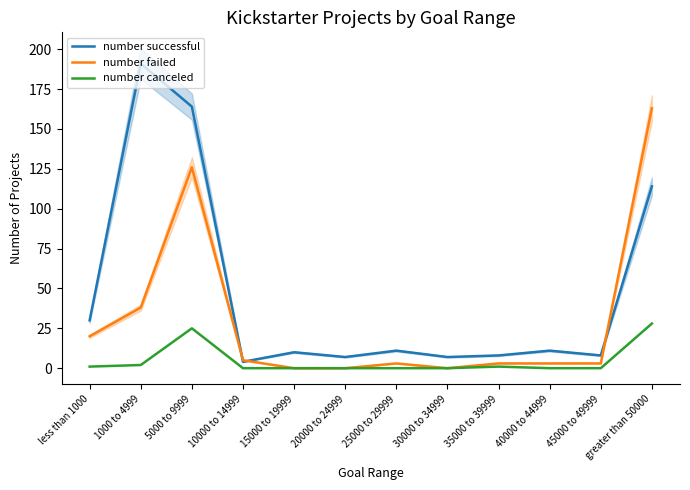

Does the chart have visible grid lines?

No